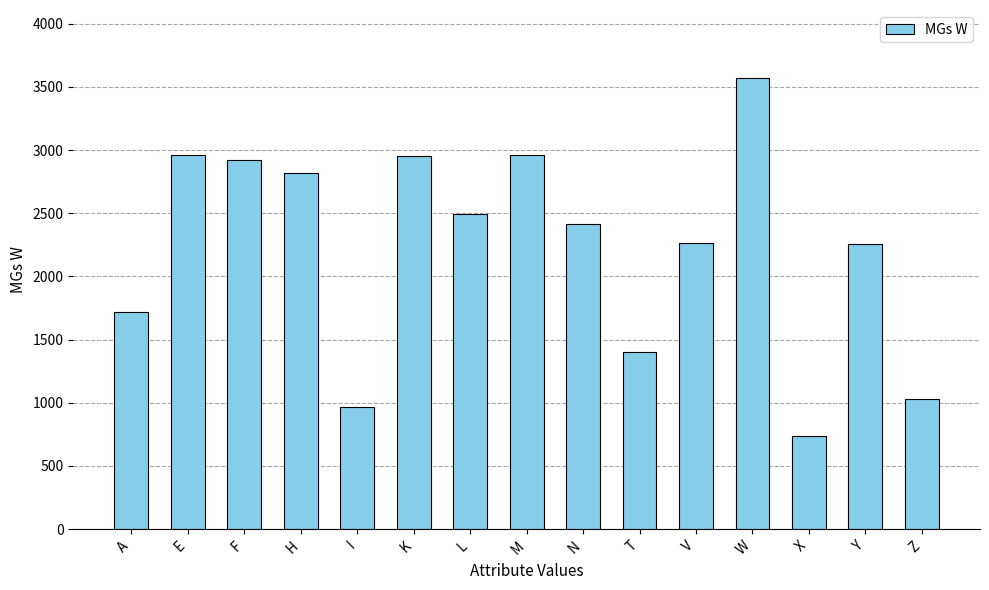

Which label corresponds to the largest value in the chart?

W